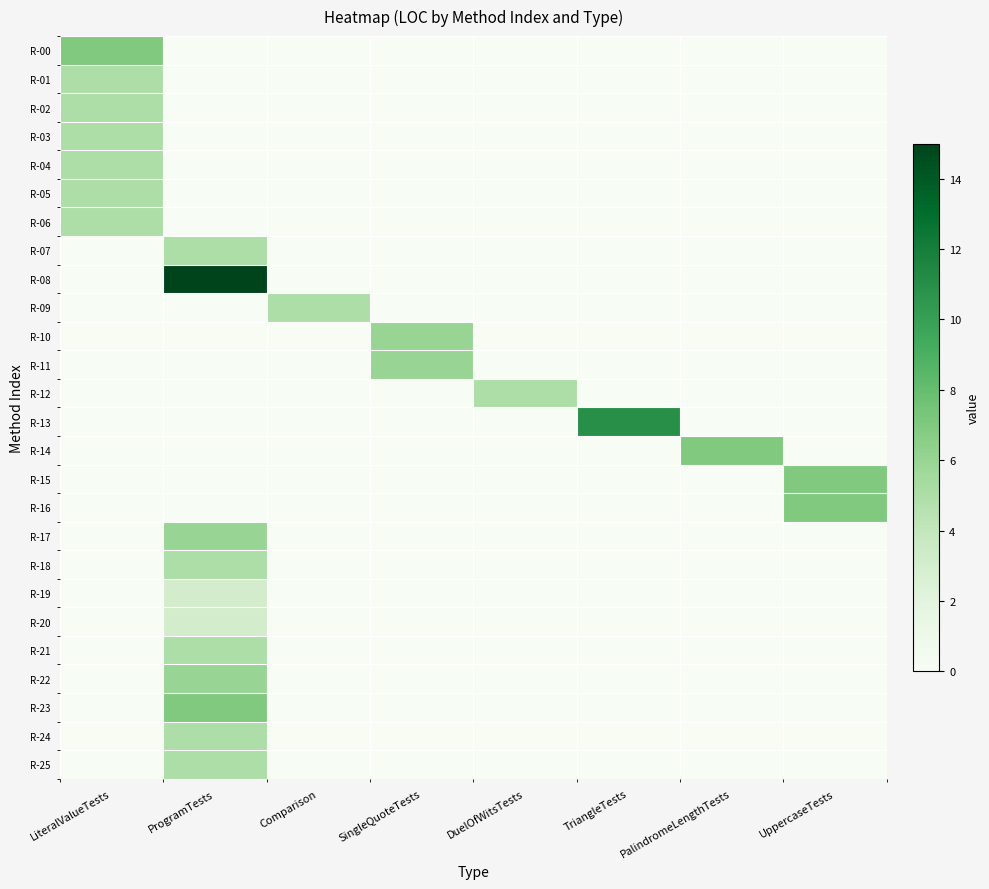

Reading right to left, transcribe all the data shown in this chart.

R-00: UppercaseTests=0	PalindromeLengthTests=0	TriangleTests=0	DuelOfWitsTests=0	SingleQuoteTests=0	Comparison=0	ProgramTests=0	LiteralValueTests=7
R-01: UppercaseTests=0	PalindromeLengthTests=0	TriangleTests=0	DuelOfWitsTests=0	SingleQuoteTests=0	Comparison=0	ProgramTests=0	LiteralValueTests=5
R-02: UppercaseTests=0	PalindromeLengthTests=0	TriangleTests=0	DuelOfWitsTests=0	SingleQuoteTests=0	Comparison=0	ProgramTests=0	LiteralValueTests=5
R-03: UppercaseTests=0	PalindromeLengthTests=0	TriangleTests=0	DuelOfWitsTests=0	SingleQuoteTests=0	Comparison=0	ProgramTests=0	LiteralValueTests=5
R-04: UppercaseTests=0	PalindromeLengthTests=0	TriangleTests=0	DuelOfWitsTests=0	SingleQuoteTests=0	Comparison=0	ProgramTests=0	LiteralValueTests=5
R-05: UppercaseTests=0	PalindromeLengthTests=0	TriangleTests=0	DuelOfWitsTests=0	SingleQuoteTests=0	Comparison=0	ProgramTests=0	LiteralValueTests=5
R-06: UppercaseTests=0	PalindromeLengthTests=0	TriangleTests=0	DuelOfWitsTests=0	SingleQuoteTests=0	Comparison=0	ProgramTests=0	LiteralValueTests=5
R-07: UppercaseTests=0	PalindromeLengthTests=0	TriangleTests=0	DuelOfWitsTests=0	SingleQuoteTests=0	Comparison=0	ProgramTests=5	LiteralValueTests=0
R-08: UppercaseTests=0	PalindromeLengthTests=0	TriangleTests=0	DuelOfWitsTests=0	SingleQuoteTests=0	Comparison=0	ProgramTests=15	LiteralValueTests=0
R-09: UppercaseTests=0	PalindromeLengthTests=0	TriangleTests=0	DuelOfWitsTests=0	SingleQuoteTests=0	Comparison=5	ProgramTests=0	LiteralValueTests=0
R-10: UppercaseTests=0	PalindromeLengthTests=0	TriangleTests=0	DuelOfWitsTests=0	SingleQuoteTests=6	Comparison=0	ProgramTests=0	LiteralValueTests=0
R-11: UppercaseTests=0	PalindromeLengthTests=0	TriangleTests=0	DuelOfWitsTests=0	SingleQuoteTests=6	Comparison=0	ProgramTests=0	LiteralValueTests=0
R-12: UppercaseTests=0	PalindromeLengthTests=0	TriangleTests=0	DuelOfWitsTests=5	SingleQuoteTests=0	Comparison=0	ProgramTests=0	LiteralValueTests=0
R-13: UppercaseTests=0	PalindromeLengthTests=0	TriangleTests=11	DuelOfWitsTests=0	SingleQuoteTests=0	Comparison=0	ProgramTests=0	LiteralValueTests=0
R-14: UppercaseTests=0	PalindromeLengthTests=7	TriangleTests=0	DuelOfWitsTests=0	SingleQuoteTests=0	Comparison=0	ProgramTests=0	LiteralValueTests=0
R-15: UppercaseTests=7	PalindromeLengthTests=0	TriangleTests=0	DuelOfWitsTests=0	SingleQuoteTests=0	Comparison=0	ProgramTests=0	LiteralValueTests=0
R-16: UppercaseTests=7	PalindromeLengthTests=0	TriangleTests=0	DuelOfWitsTests=0	SingleQuoteTests=0	Comparison=0	ProgramTests=0	LiteralValueTests=0
R-17: UppercaseTests=0	PalindromeLengthTests=0	TriangleTests=0	DuelOfWitsTests=0	SingleQuoteTests=0	Comparison=0	ProgramTests=6	LiteralValueTests=0
R-18: UppercaseTests=0	PalindromeLengthTests=0	TriangleTests=0	DuelOfWitsTests=0	SingleQuoteTests=0	Comparison=0	ProgramTests=5	LiteralValueTests=0
R-19: UppercaseTests=0	PalindromeLengthTests=0	TriangleTests=0	DuelOfWitsTests=0	SingleQuoteTests=0	Comparison=0	ProgramTests=3	LiteralValueTests=0
R-20: UppercaseTests=0	PalindromeLengthTests=0	TriangleTests=0	DuelOfWitsTests=0	SingleQuoteTests=0	Comparison=0	ProgramTests=3	LiteralValueTests=0
R-21: UppercaseTests=0	PalindromeLengthTests=0	TriangleTests=0	DuelOfWitsTests=0	SingleQuoteTests=0	Comparison=0	ProgramTests=5	LiteralValueTests=0
R-22: UppercaseTests=0	PalindromeLengthTests=0	TriangleTests=0	DuelOfWitsTests=0	SingleQuoteTests=0	Comparison=0	ProgramTests=6	LiteralValueTests=0
R-23: UppercaseTests=0	PalindromeLengthTests=0	TriangleTests=0	DuelOfWitsTests=0	SingleQuoteTests=0	Comparison=0	ProgramTests=7	LiteralValueTests=0
R-24: UppercaseTests=0	PalindromeLengthTests=0	TriangleTests=0	DuelOfWitsTests=0	SingleQuoteTests=0	Comparison=0	ProgramTests=5	LiteralValueTests=0
R-25: UppercaseTests=0	PalindromeLengthTests=0	TriangleTests=0	DuelOfWitsTests=0	SingleQuoteTests=0	Comparison=0	ProgramTests=5	LiteralValueTests=0